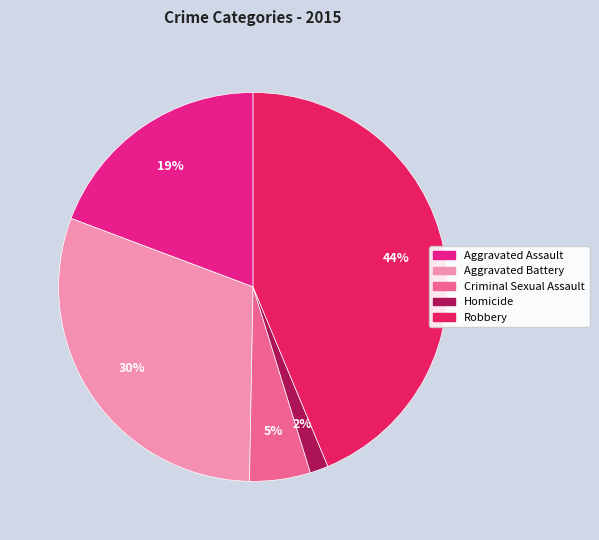

What percentage is the Homicide slice, to the nearest percent?

2%